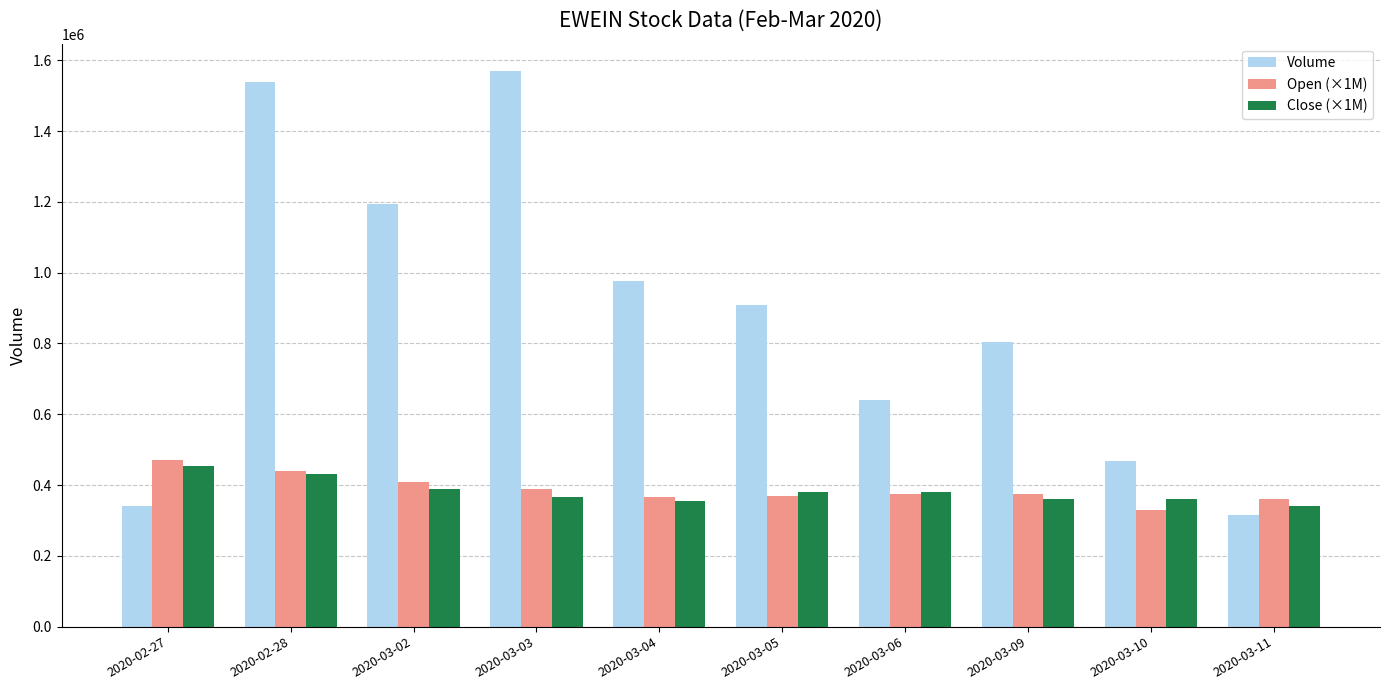

What is the greatest value displayed?

1568500